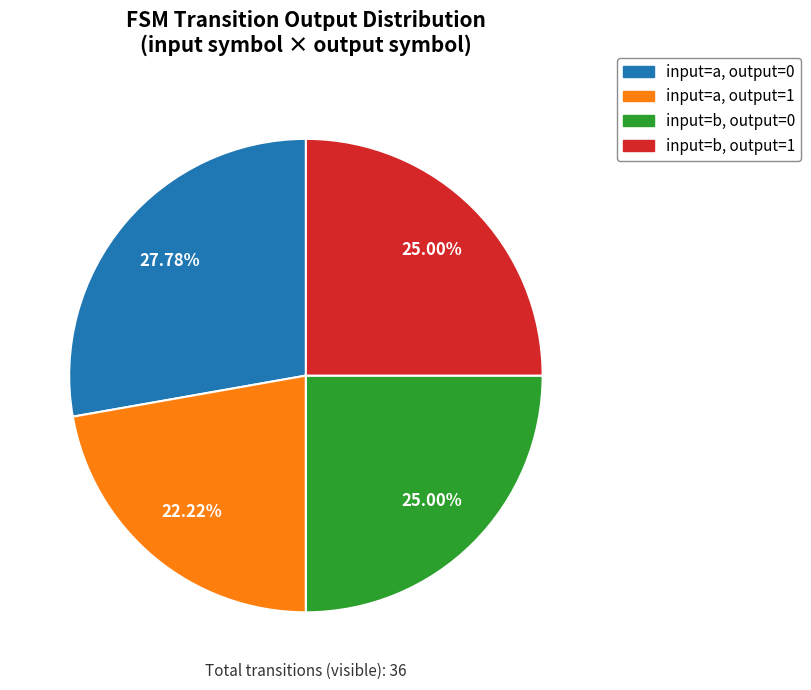

Count the number of slices in the pie.

4